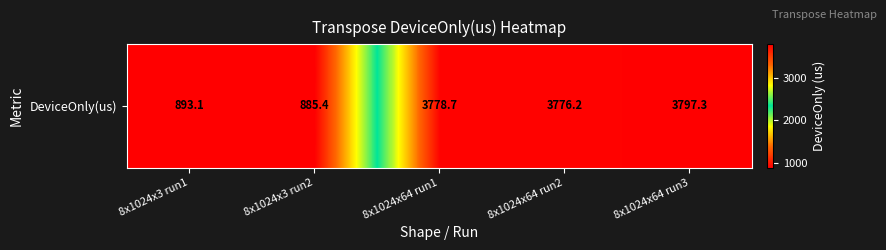

Reading left to right, transcribe all the data shown in this chart.

8x1024x3 run1=893.1	8x1024x3 run2=885.4	8x1024x64 run1=3778.7	8x1024x64 run2=3776.2	8x1024x64 run3=3797.3